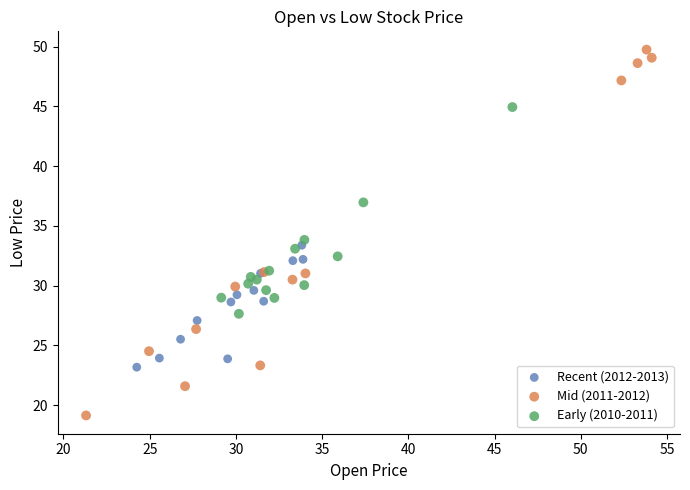

Which series contains the highest Y value?

Mid (2011-2012)